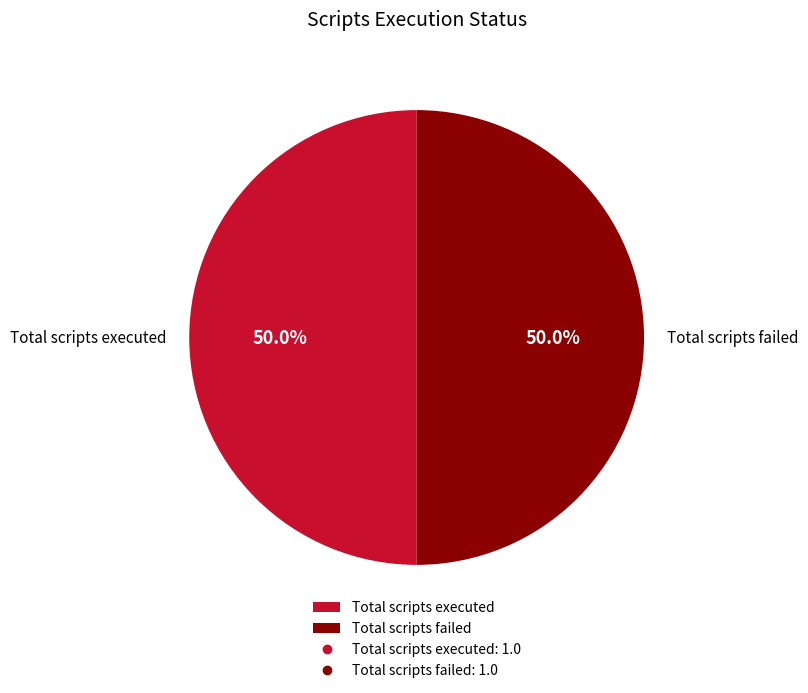

What portion of the pie excludes Total scripts executed?

50.0%